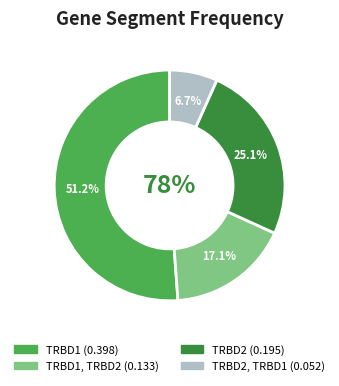

What is the total percentage of TRBD2, TRBD1 and TRBD1, TRBD2?

23.8%